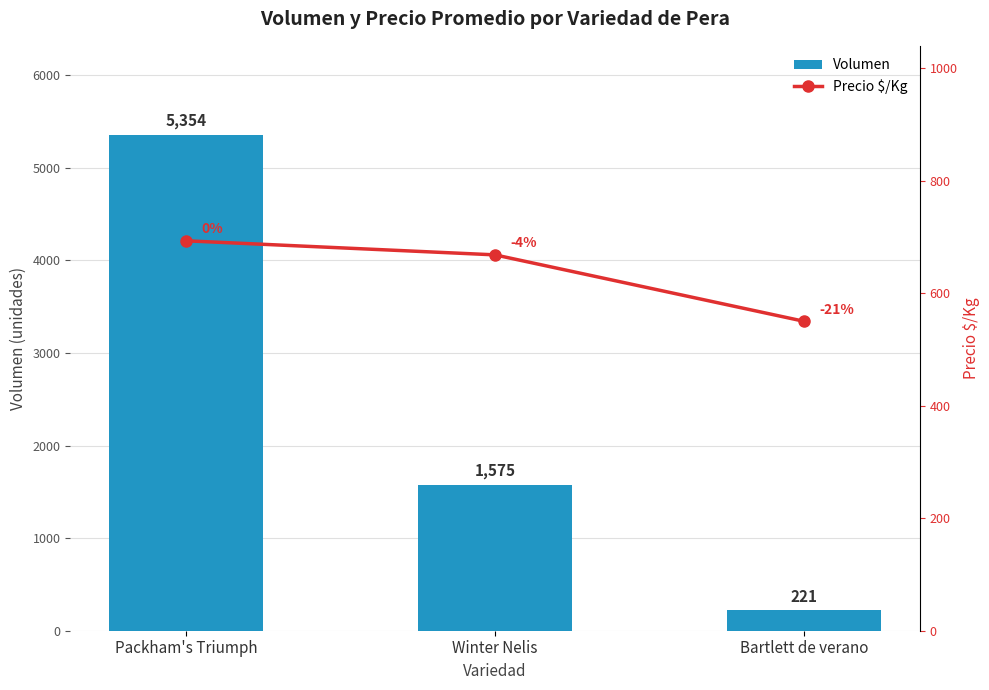

What is the difference between the maximum and minimum values in the Precio $/Kg series?

143